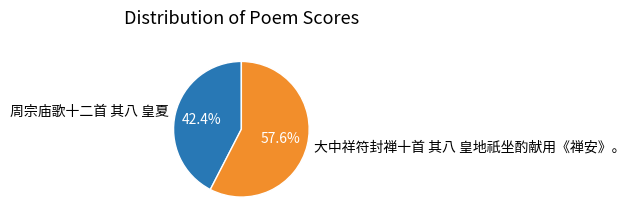

What portion of the pie excludes 大中祥符封禅十首 其八 皇地祇坐酌献用《禅安》。?

42.4%